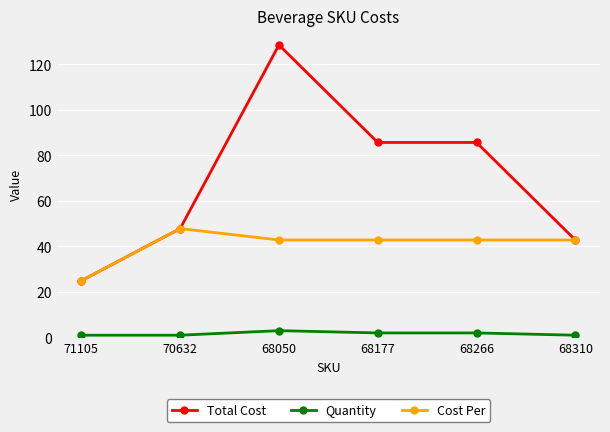

The value of Cost Per at 70632 is 47.9. True or false?

True